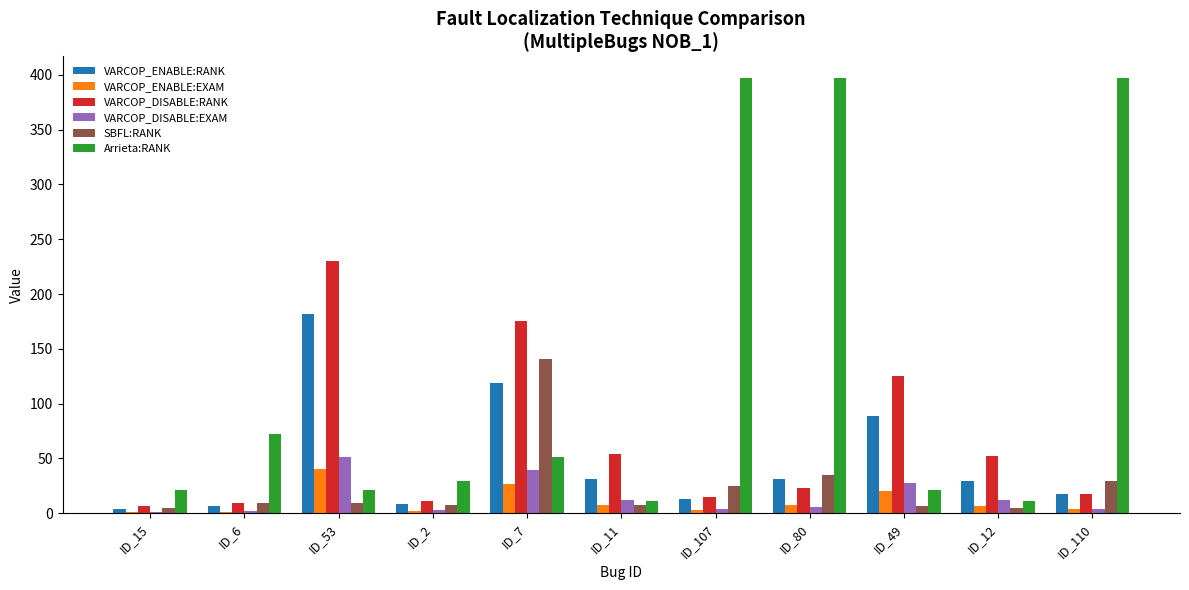

Which series changed the most between ID_53 and ID_110?

Arrieta:RANK